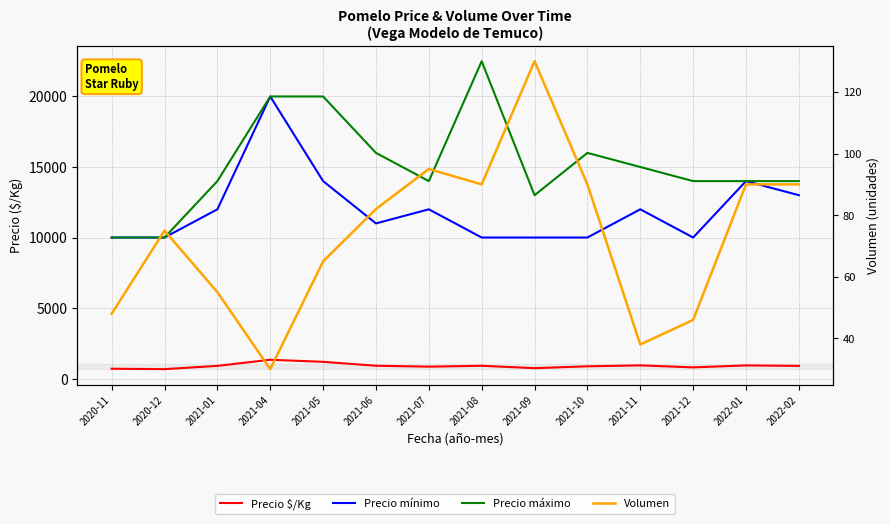

What position from the right is 2021-01?

12